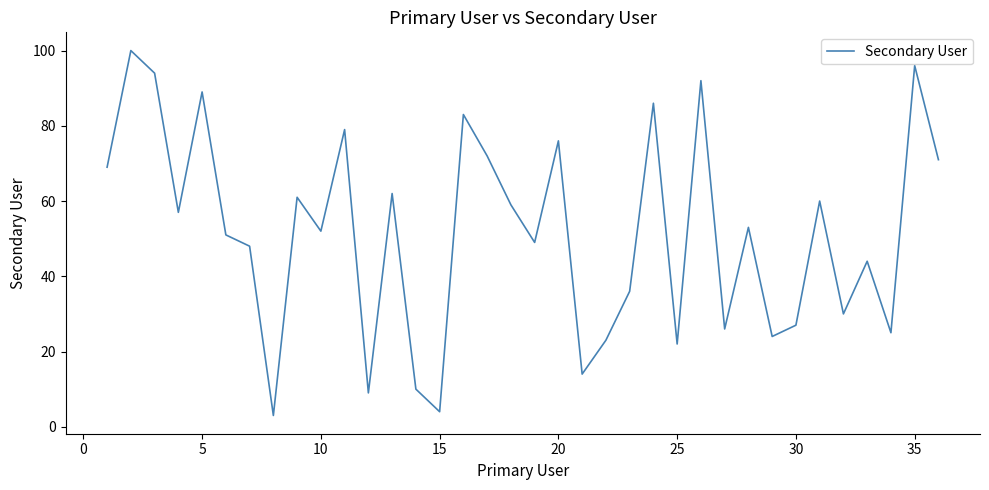

What is the difference between the maximum and minimum values?

97